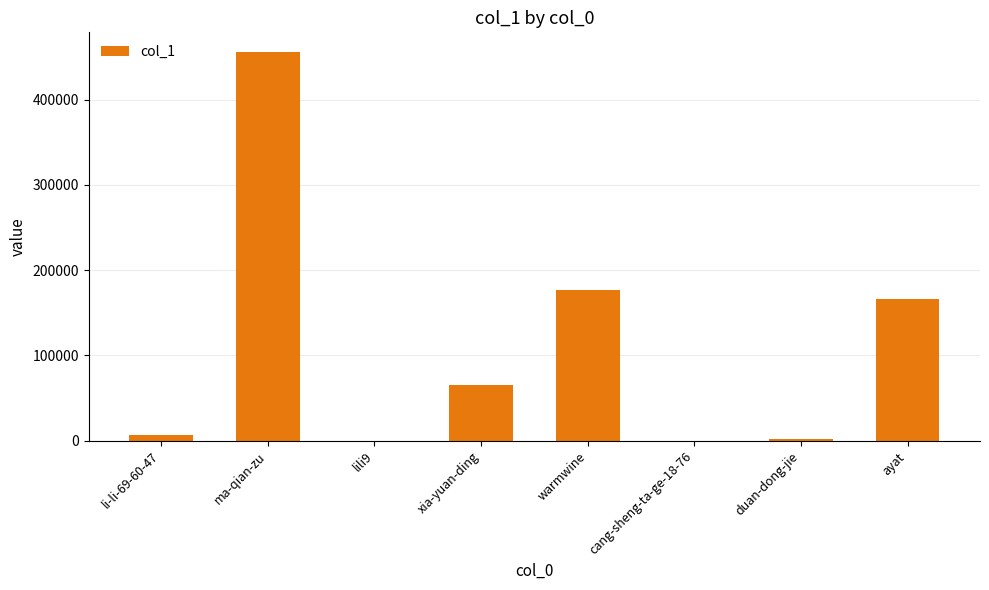

Between warmwine and ayat, which is larger?

warmwine